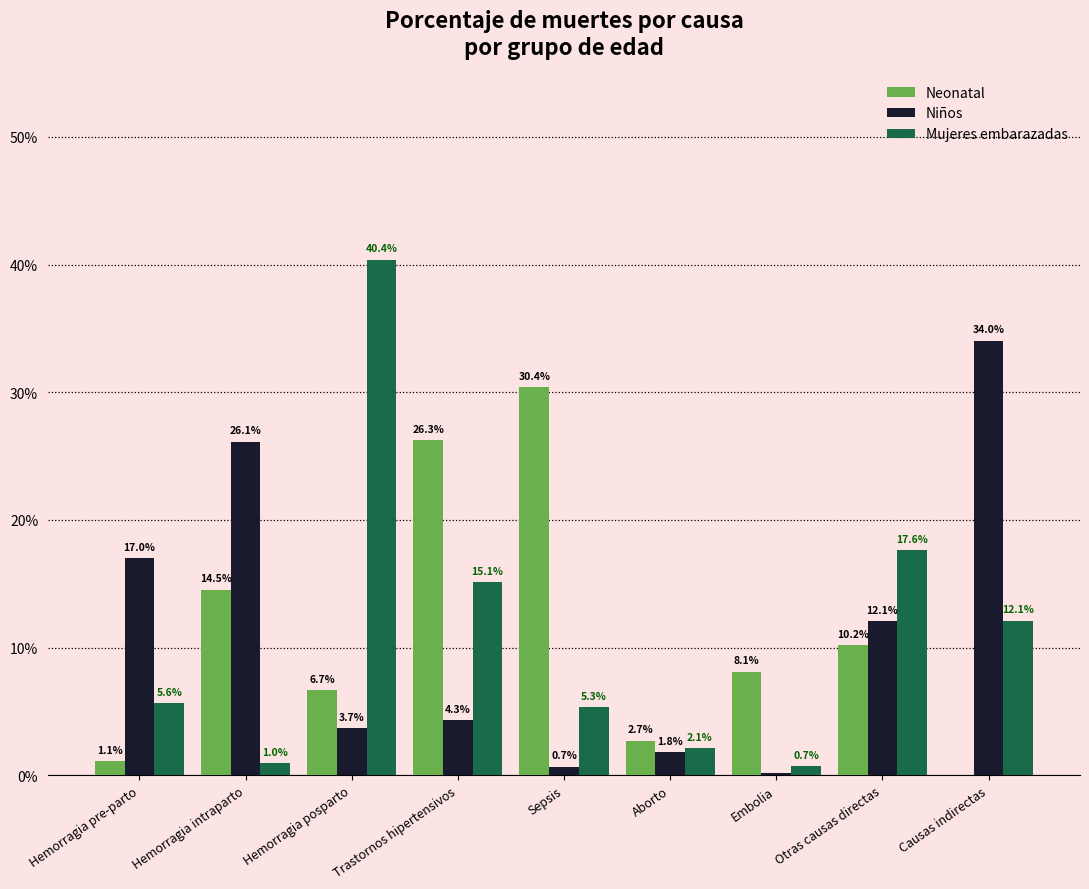

List the labels in order of Niños value, smallest first.

Embolia, Sepsis, Aborto, Hemorragia posparto, Trastornos hipertensivos, Otras causas directas, Hemorragia pre-parto, Hemorragia intraparto, Causas indirectas